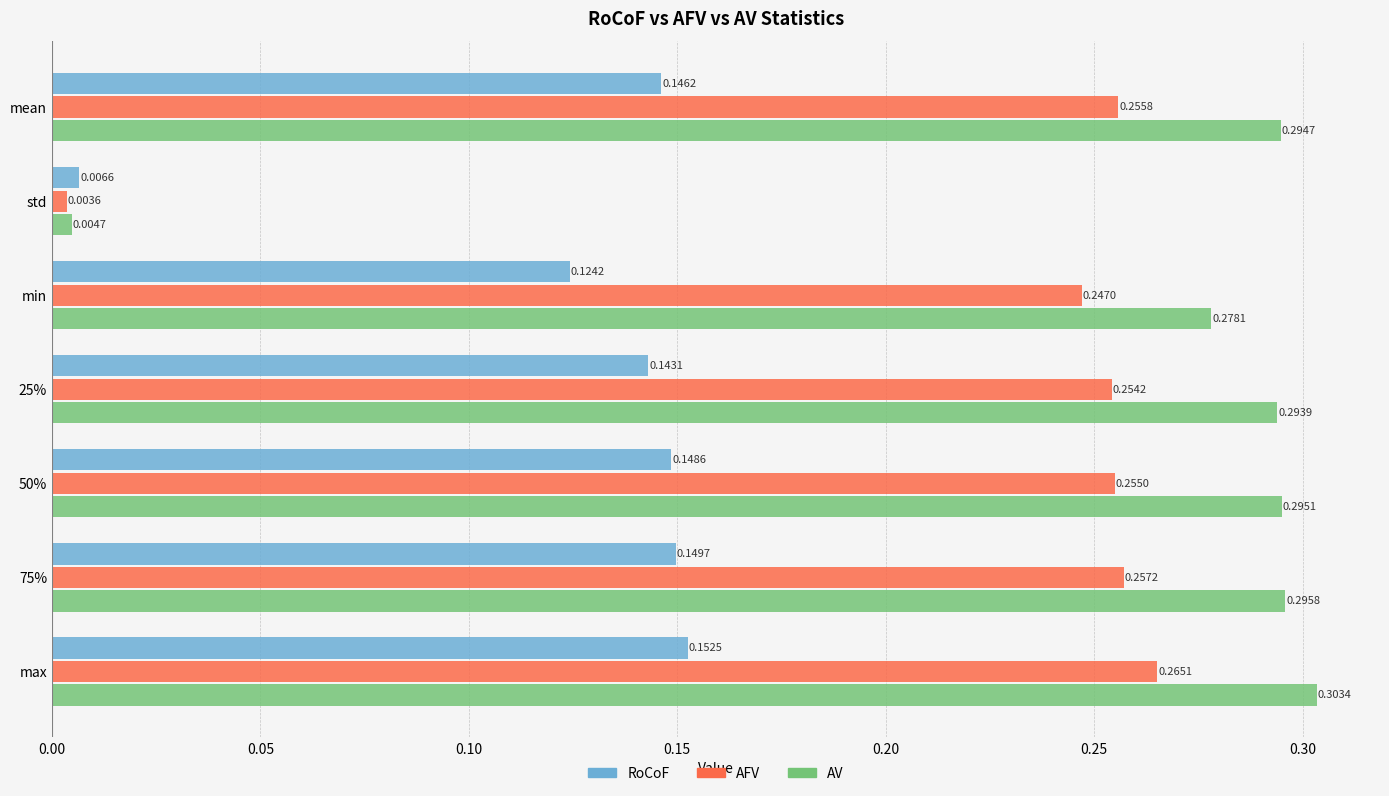

What is the sum of all RoCoF values?

0.9